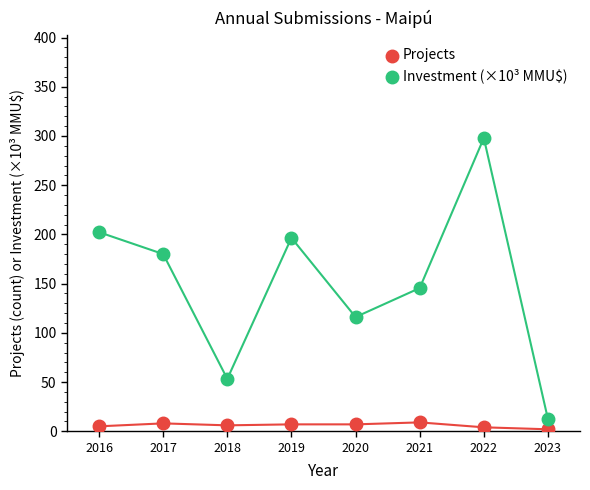

What is the minimum value for Projects?

2.0